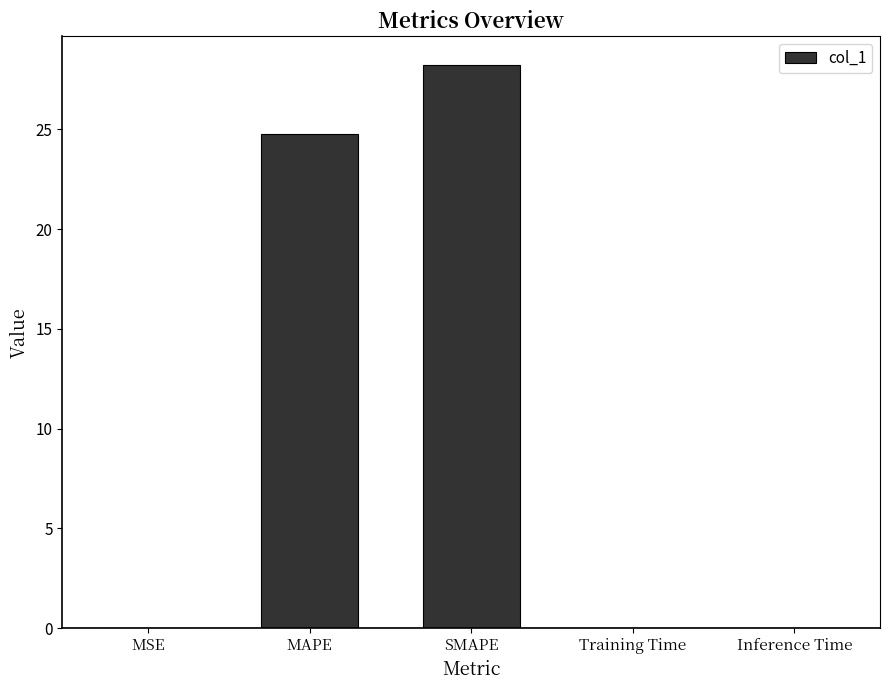

Count the number of data series in this chart.

1